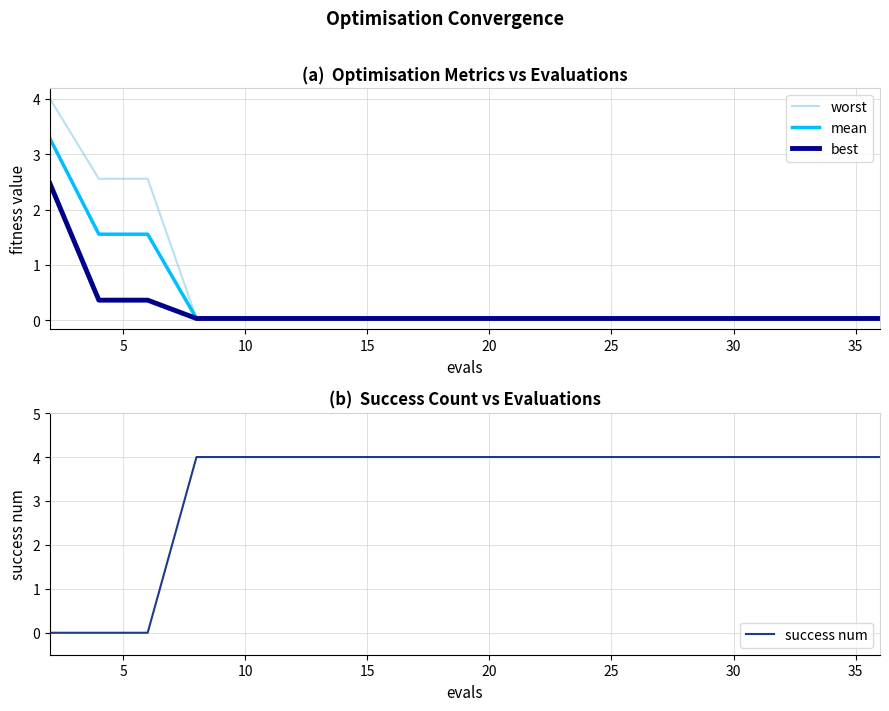

Is it true that best equals 0.0 at 10?

True